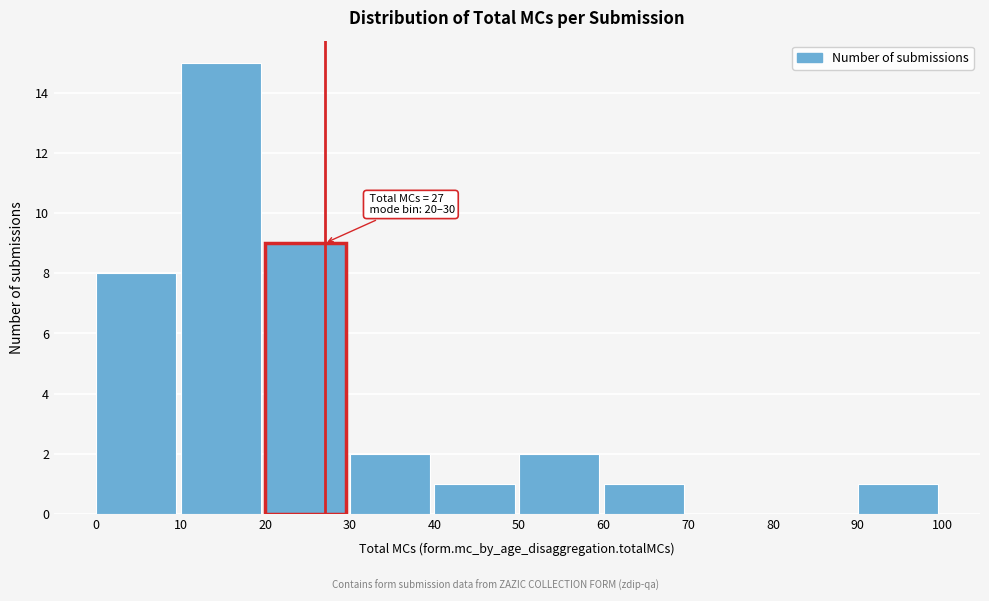

Which range on the x-axis has the tallest bar?

10 to 20